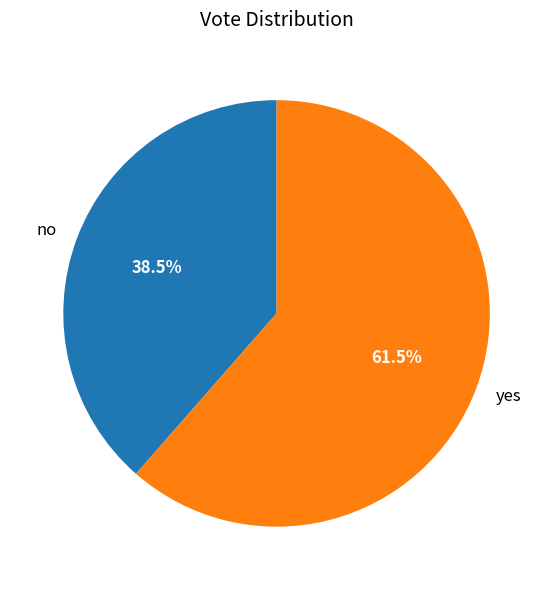

Approximately how many times larger is the value at yes compared to no?

1.6